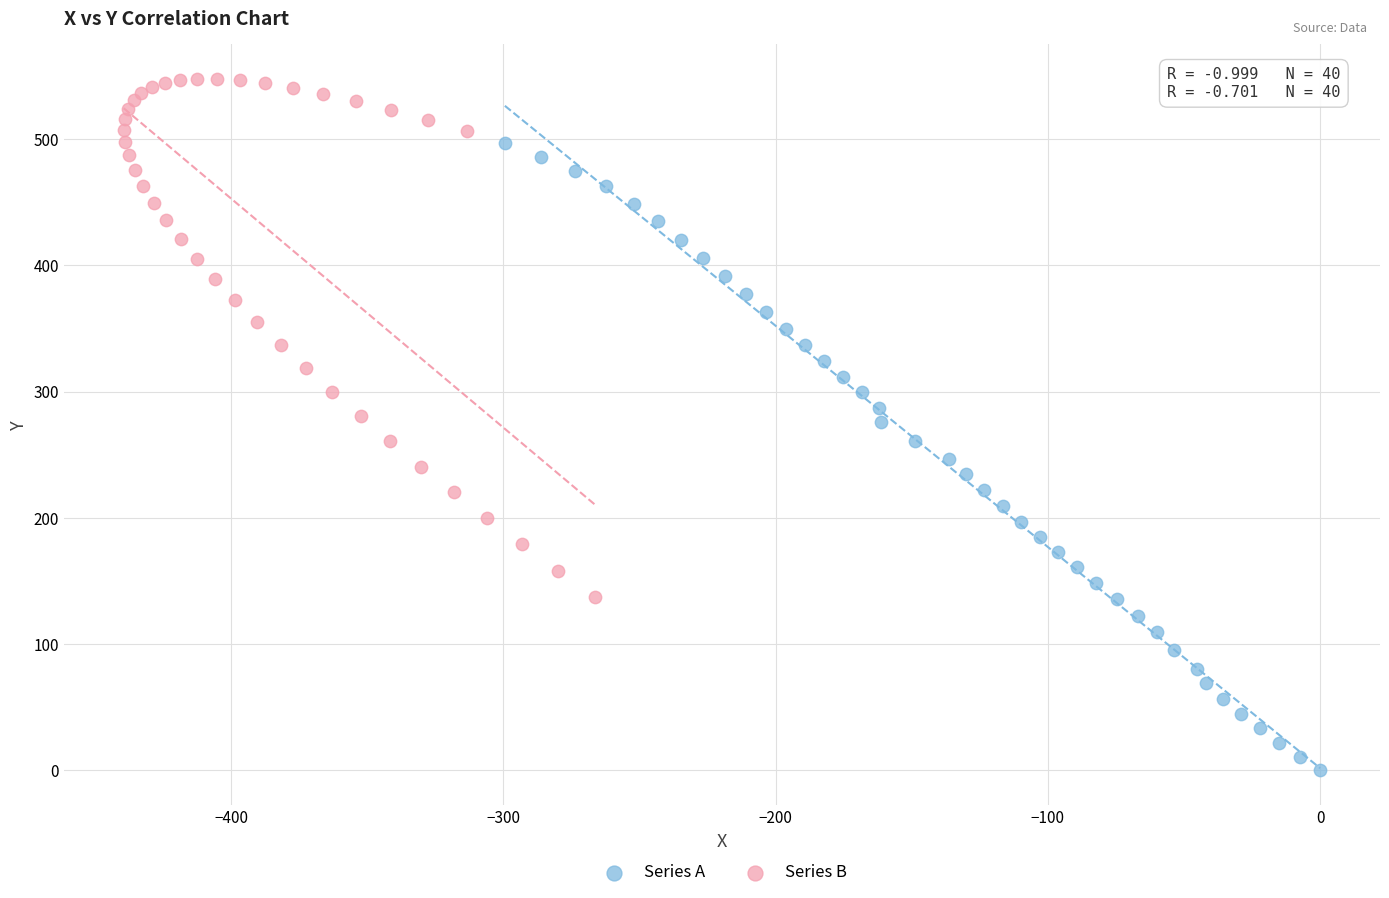

What are all the series names shown in the legend?

Series A, Series B